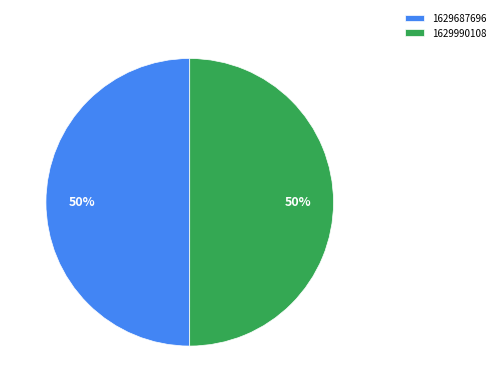

Count the number of slices in the pie.

2